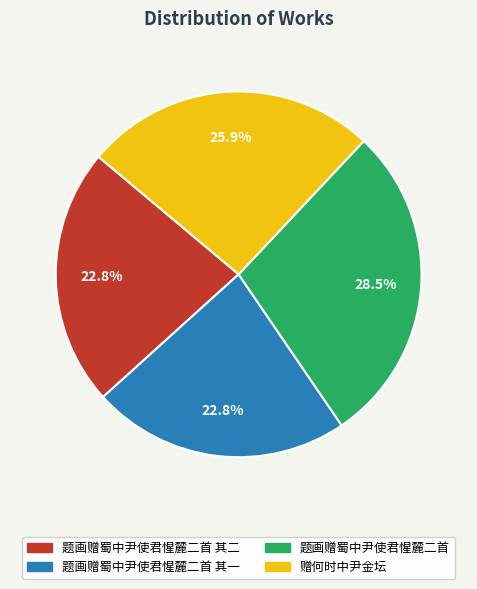

What is the largest slice in the pie chart?

题画赠蜀中尹使君惺麓二首